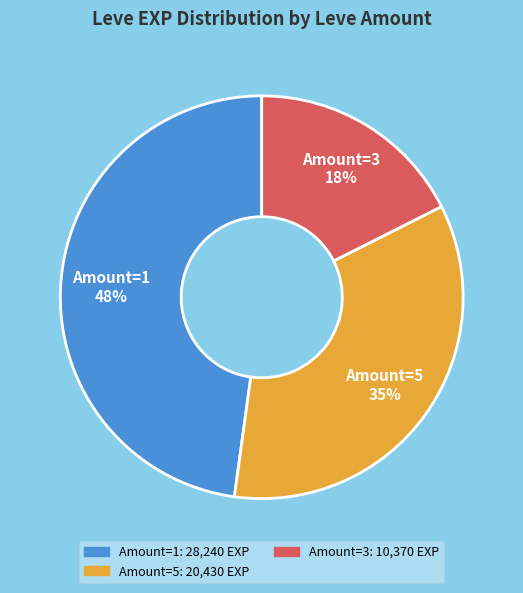

To the nearest percent, what is the difference between the largest and smallest slice percentages?

30%